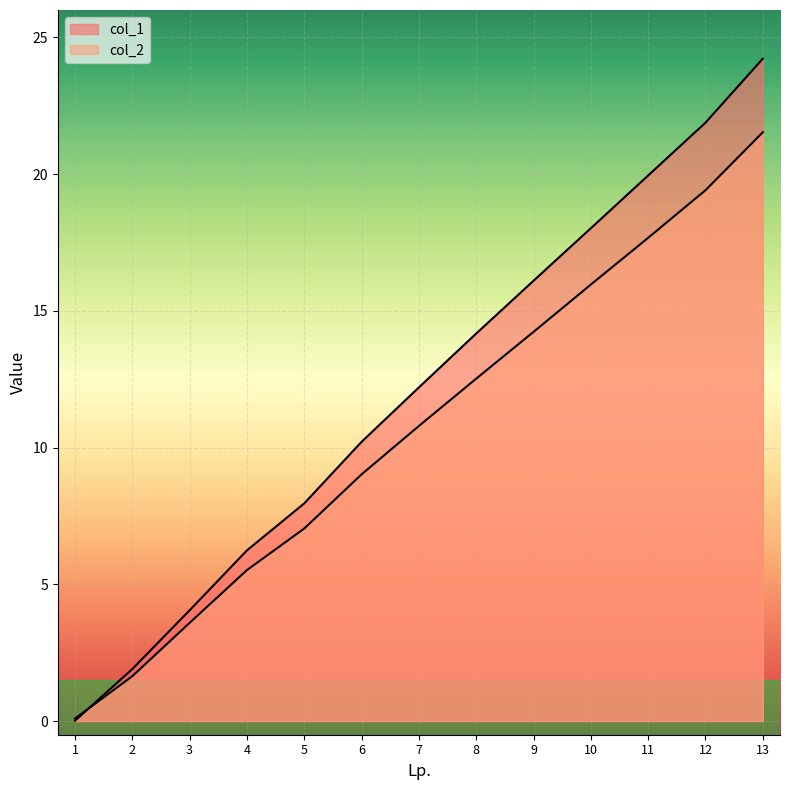

At which category is the sum across all series the highest?

13